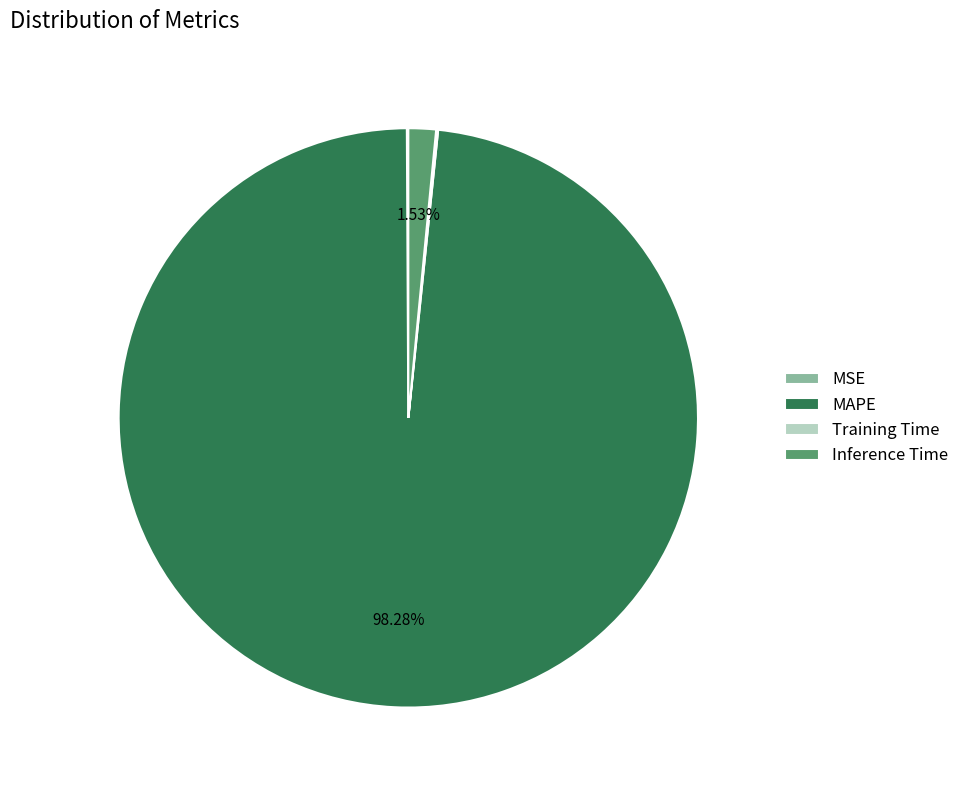

Which has a higher value, Inference Time or MAPE?

MAPE